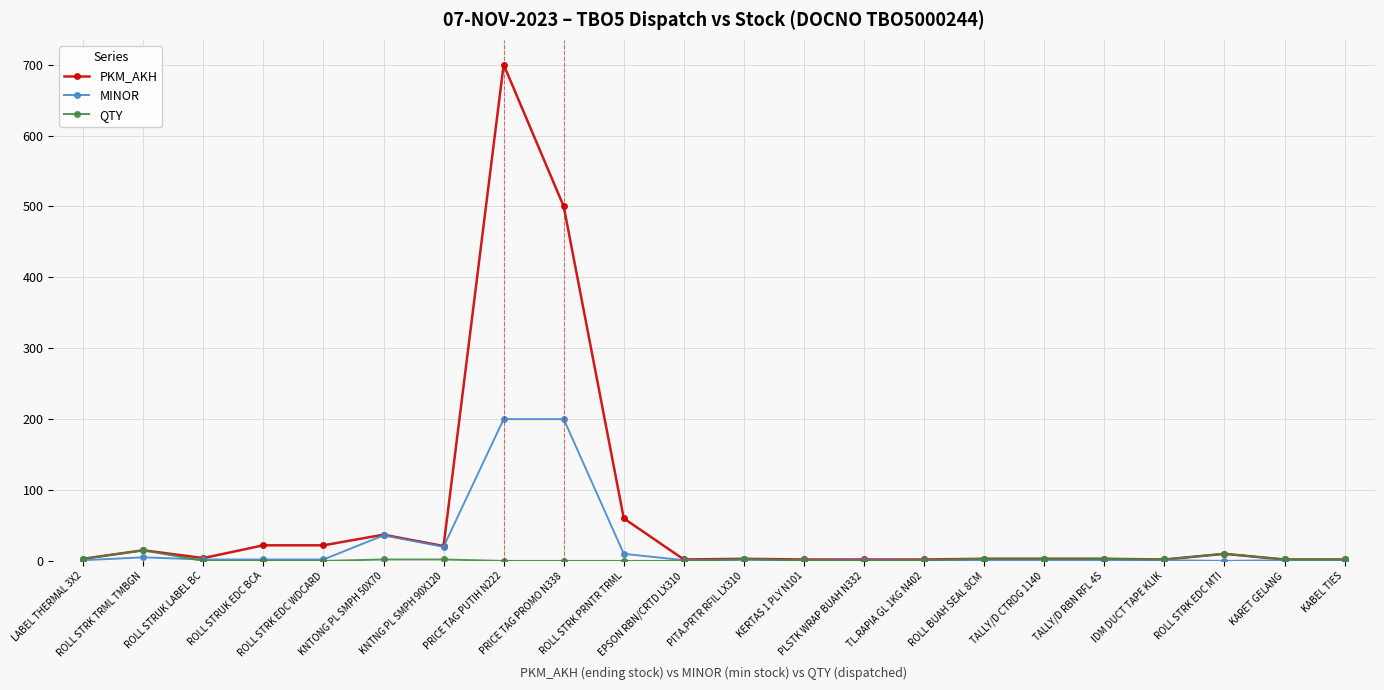

What is the difference between the maximum and minimum values in the PKM_AKH series?

698